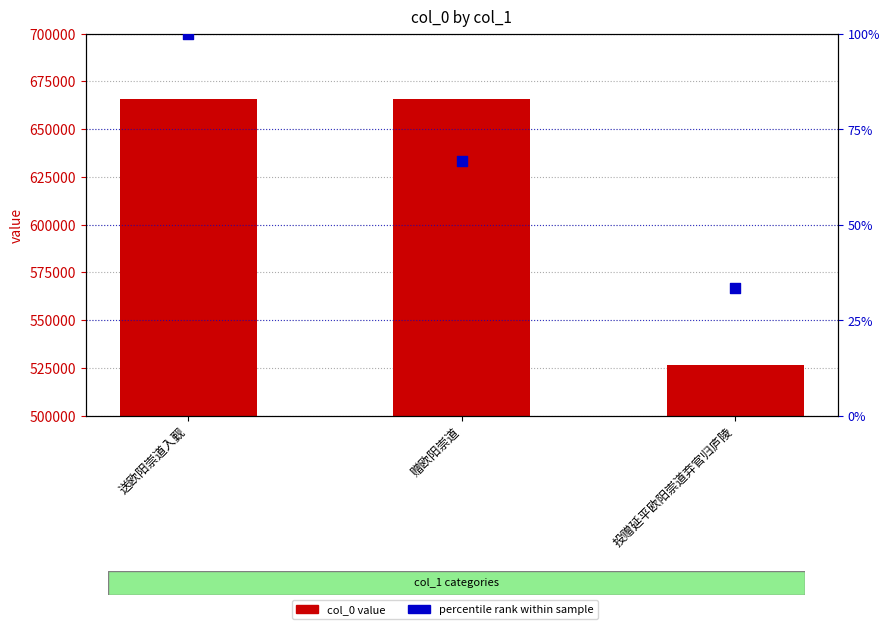

Which series has the widest spread of Y values?

col_0 value